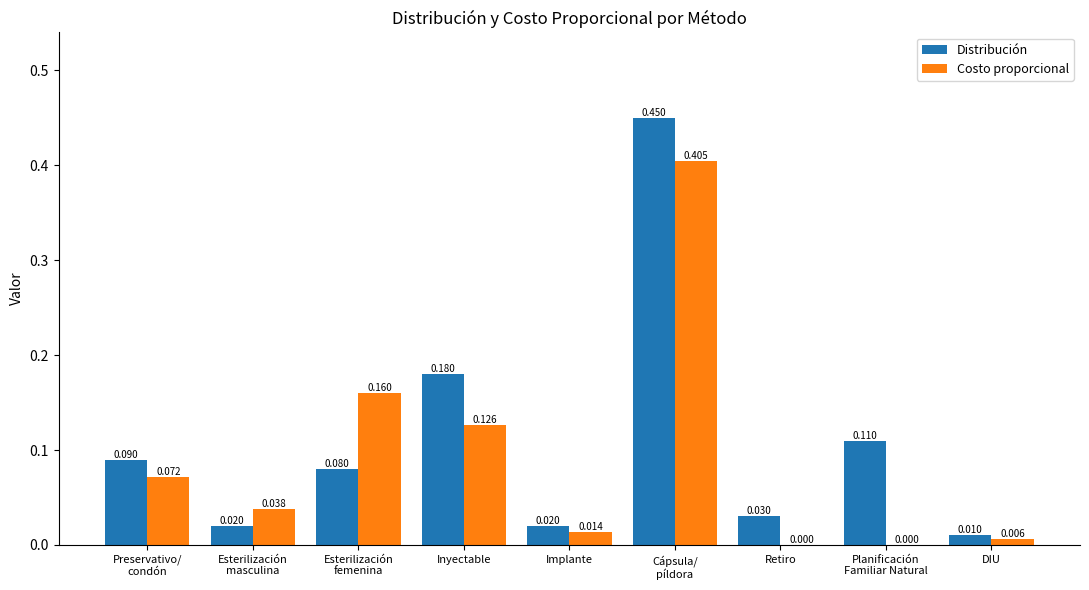

Between Inyectable and Implante, which series saw the biggest shift?

Distribución